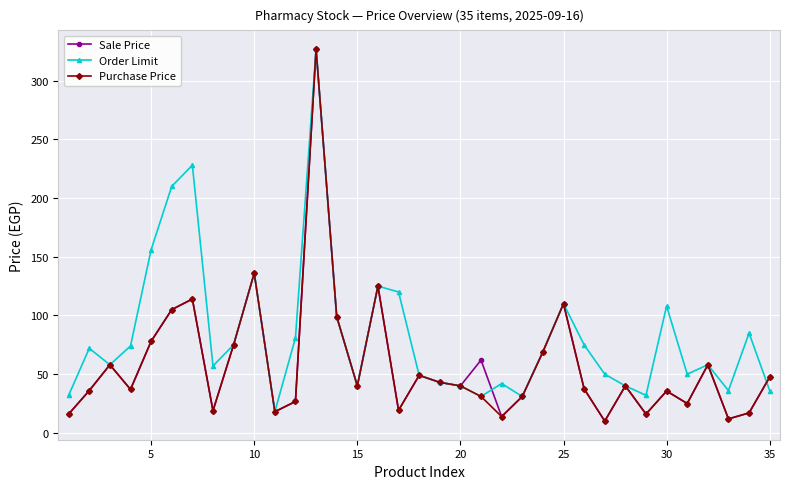

What is the highest value of the Order Limit series?

327.0